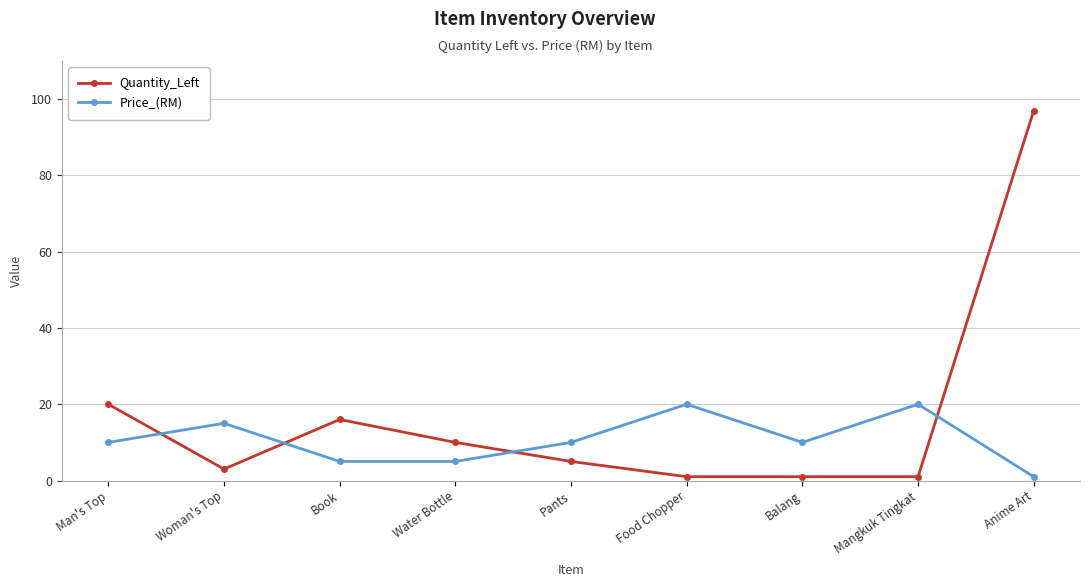

What position from the right is Pants?

5